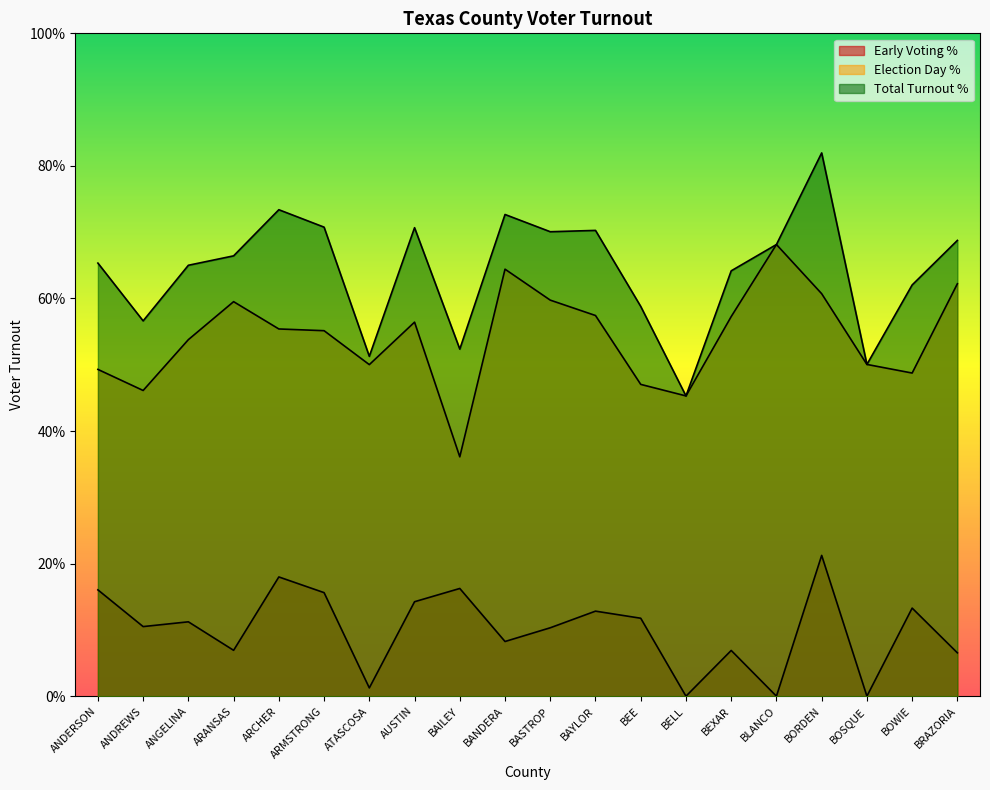

Between ANDERSON and BORDEN, which series saw the biggest shift?

Total Turnout %